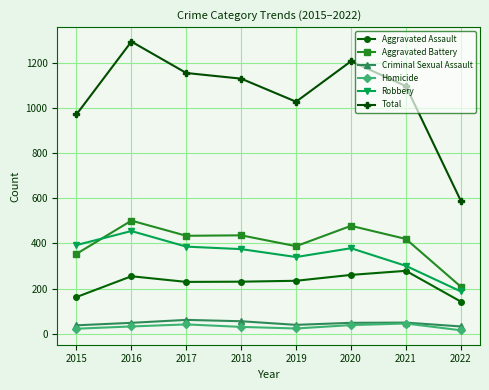

What is the sum of the Homicide values at 2016 and 2019?

57